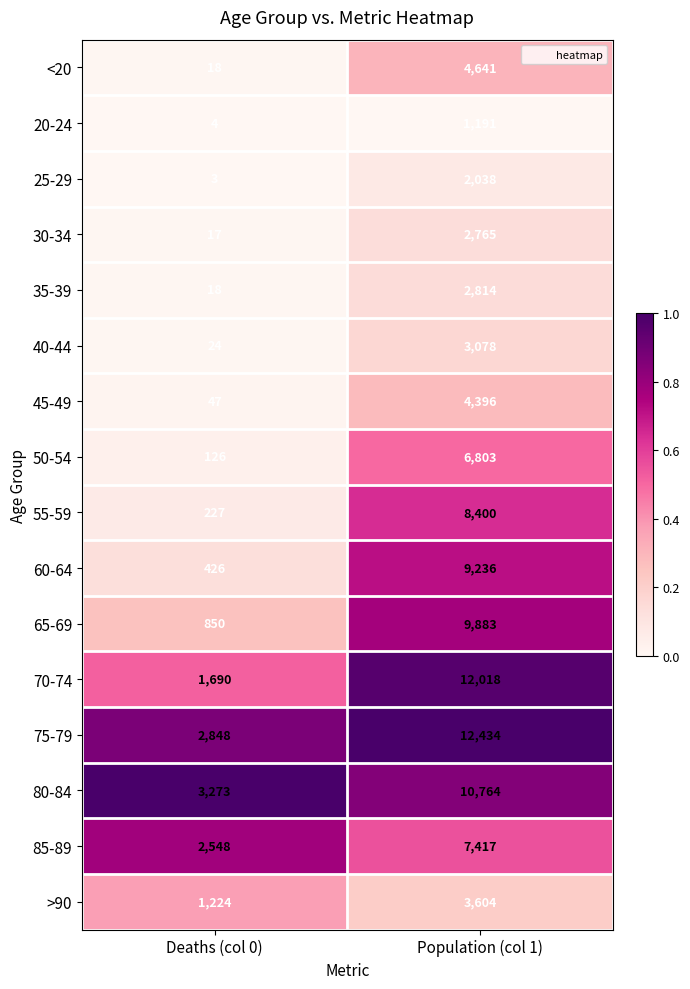

Between Deaths (col 0) and Population (col 1), which series saw the biggest shift?

70-74